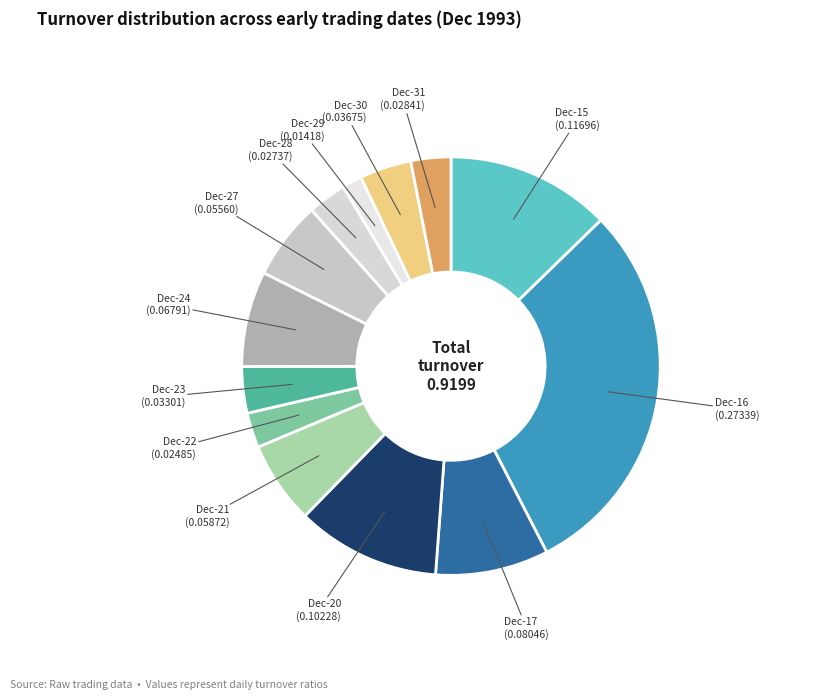

Which category has the smallest portion of the pie?

Dec-29 (0.01418)